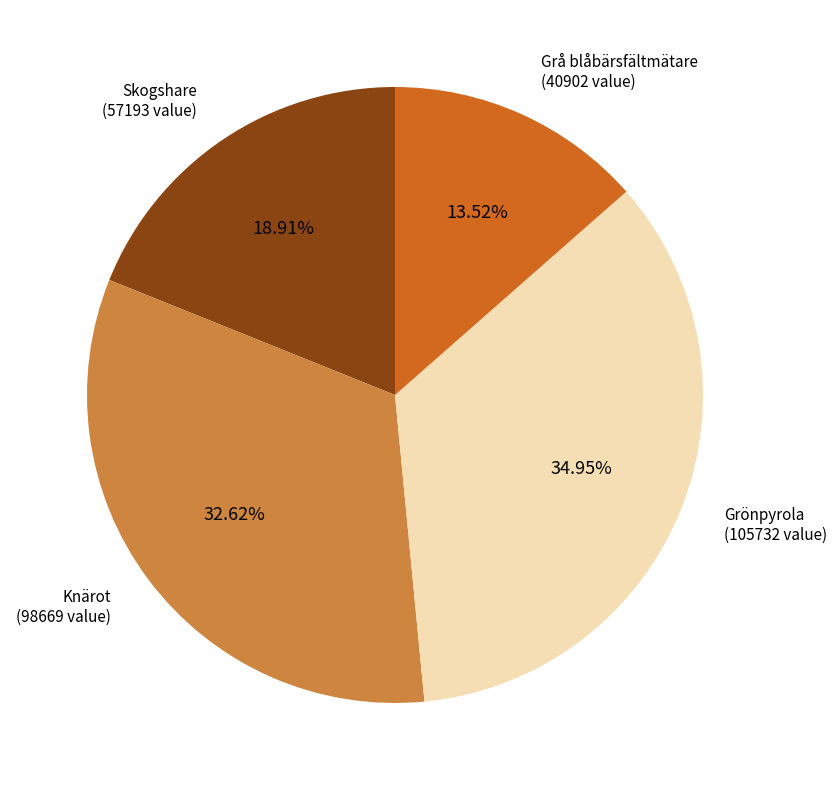

Is there a majority slice in this chart?

No